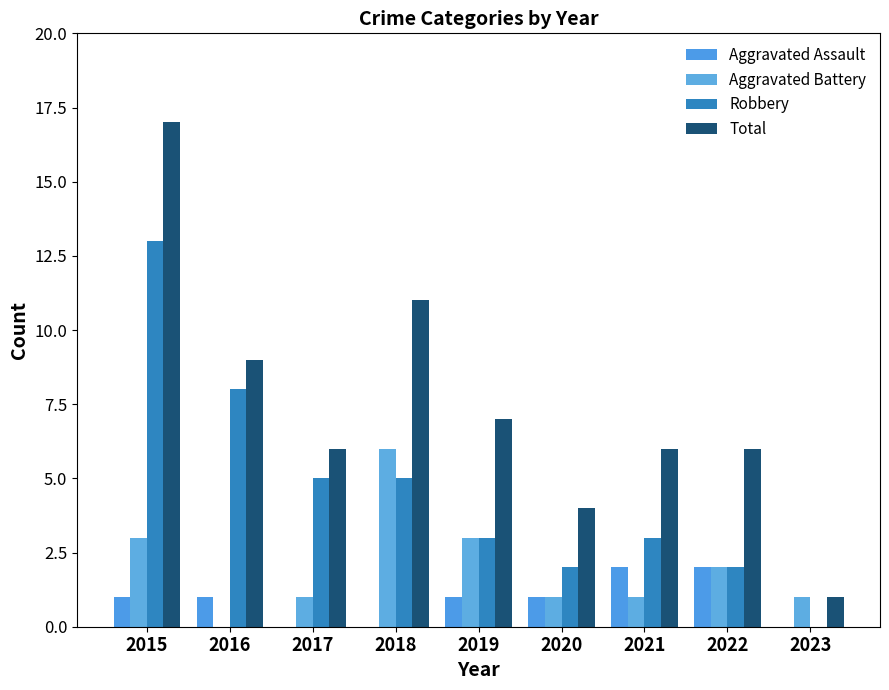

What is the approximate value of Total at 2021, to the nearest 5?

5